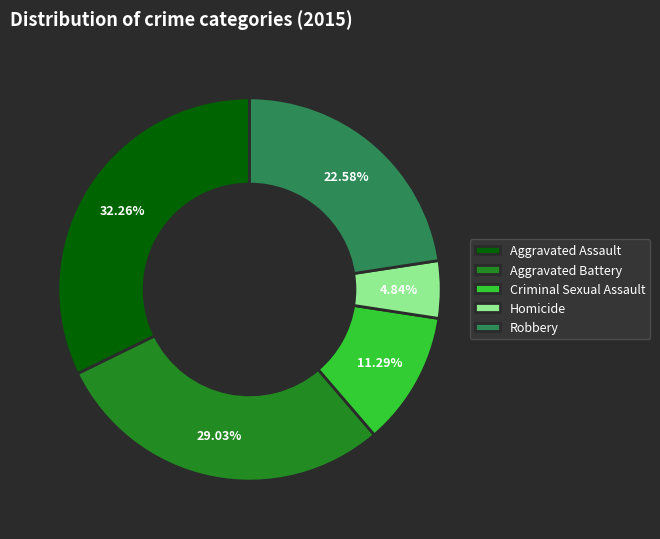

Is there any slice that represents more than half of the pie?

No